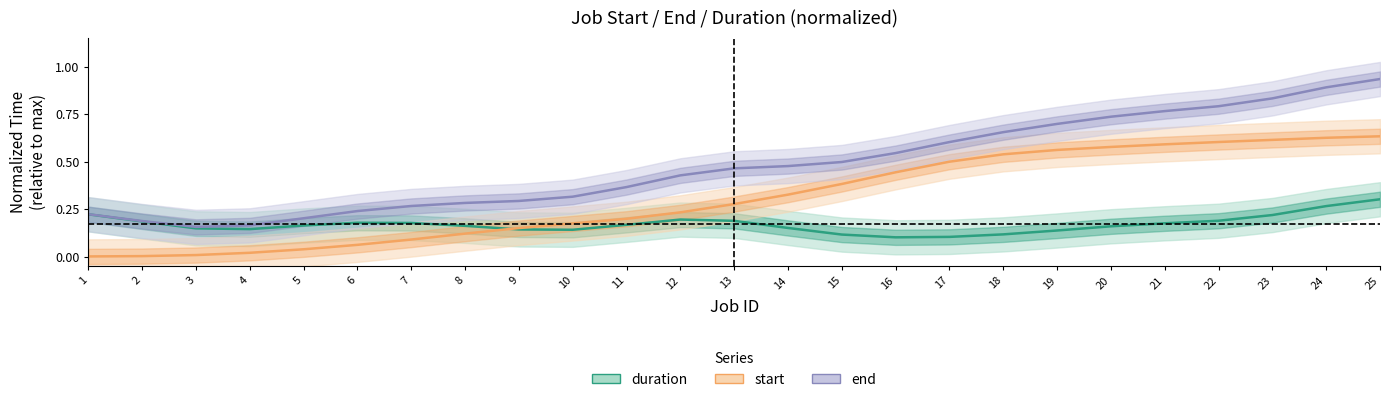

True or false: start and end intersect in this chart.

False